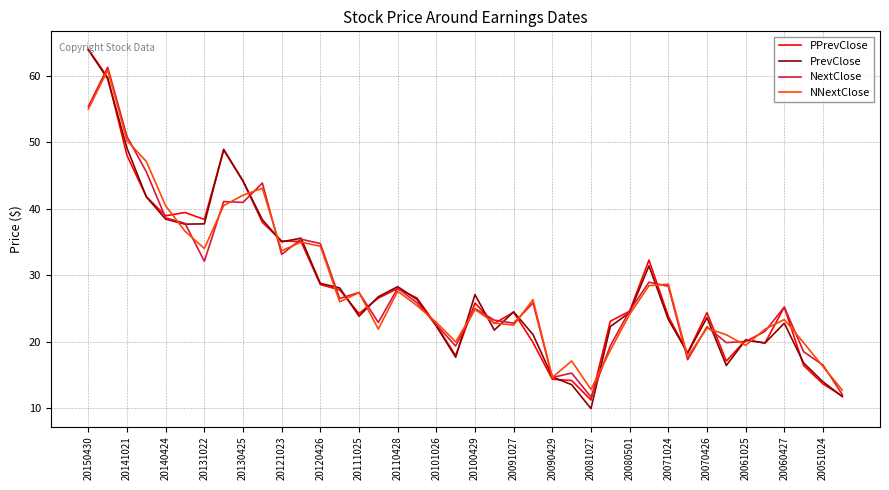

What is the maximum value for PPrevClose?

64.0